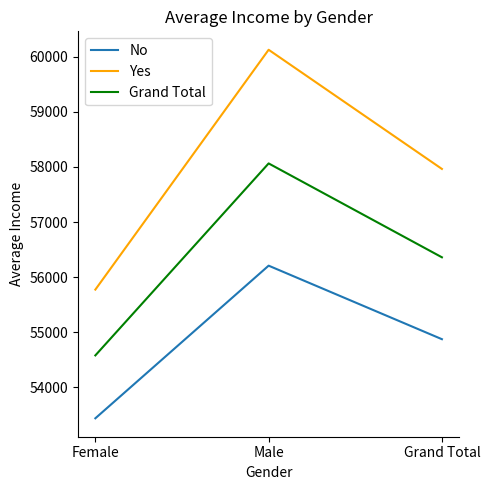

What are all the series names shown in the legend?

No, Yes, Grand Total